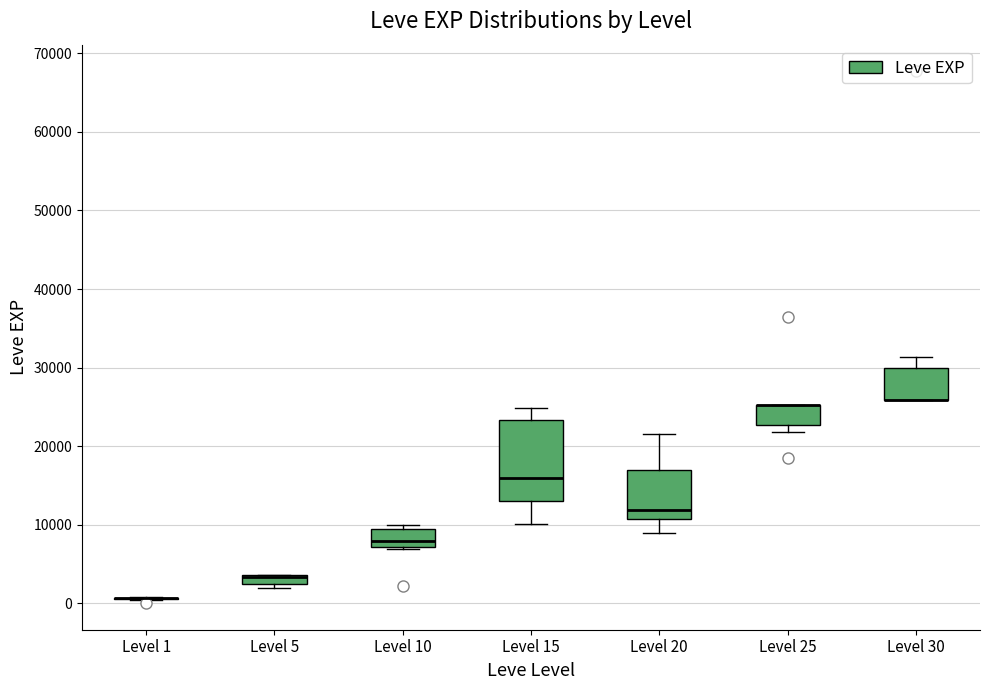

Which box is the tallest, from its lower edge to its upper edge?

Level 15